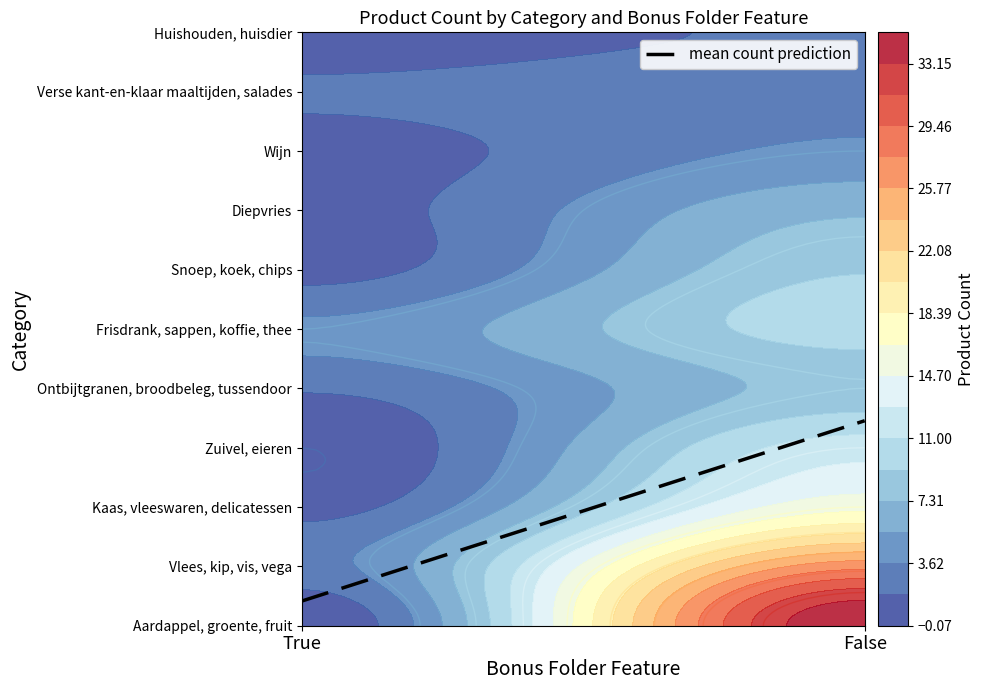

Is it true that Frisdrank, sappen, koffie, thee equals 7 at True?

False